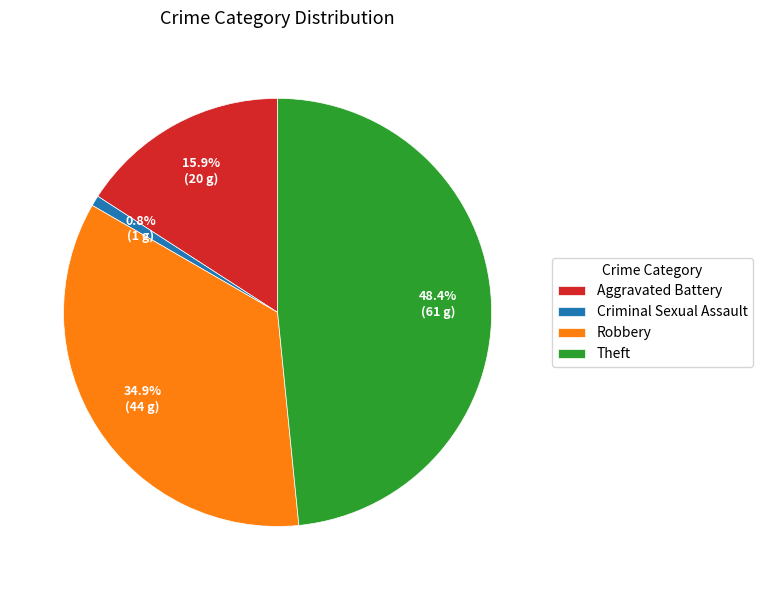

How many segments does this pie chart have?

4